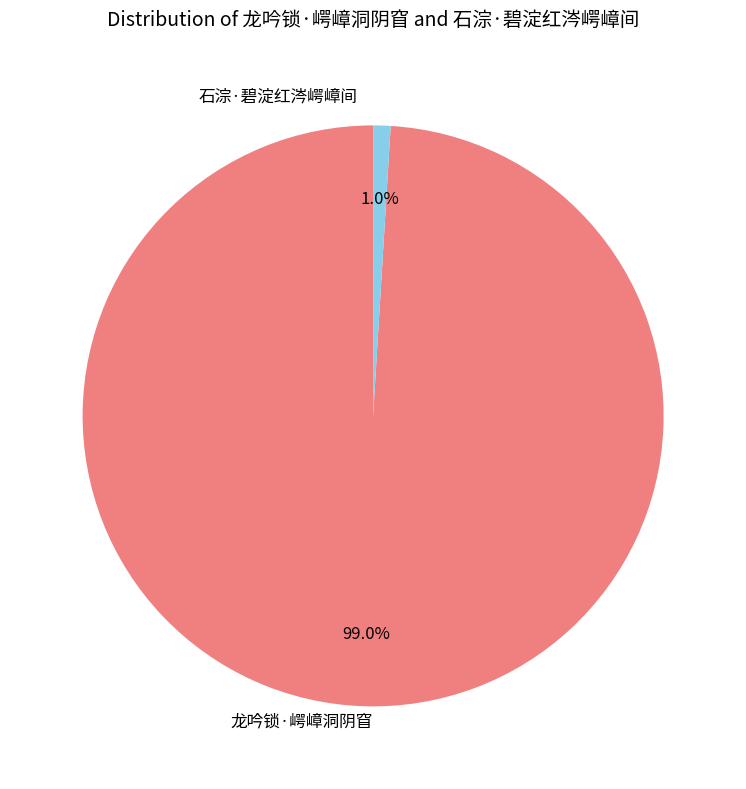

Is 龙吟锁·崿嶂洞阴窅 the majority of the pie?

Yes